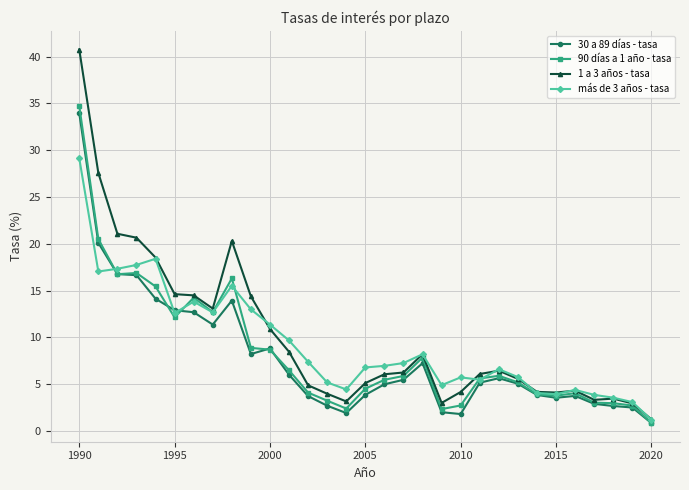

What is the greatest value displayed?

40.8